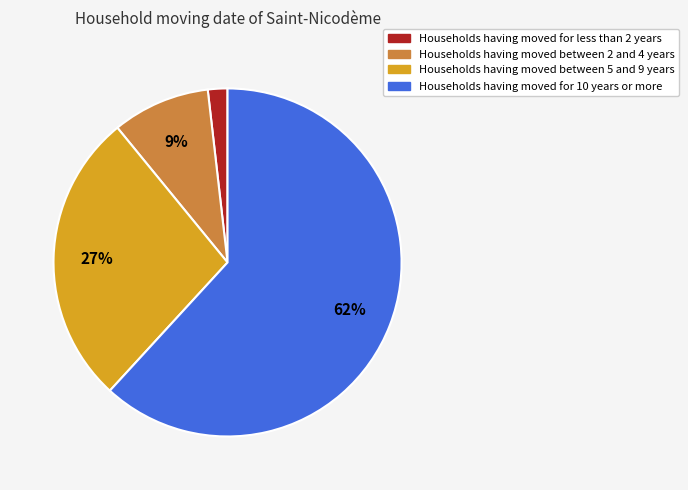

Count the number of slices in the pie.

4